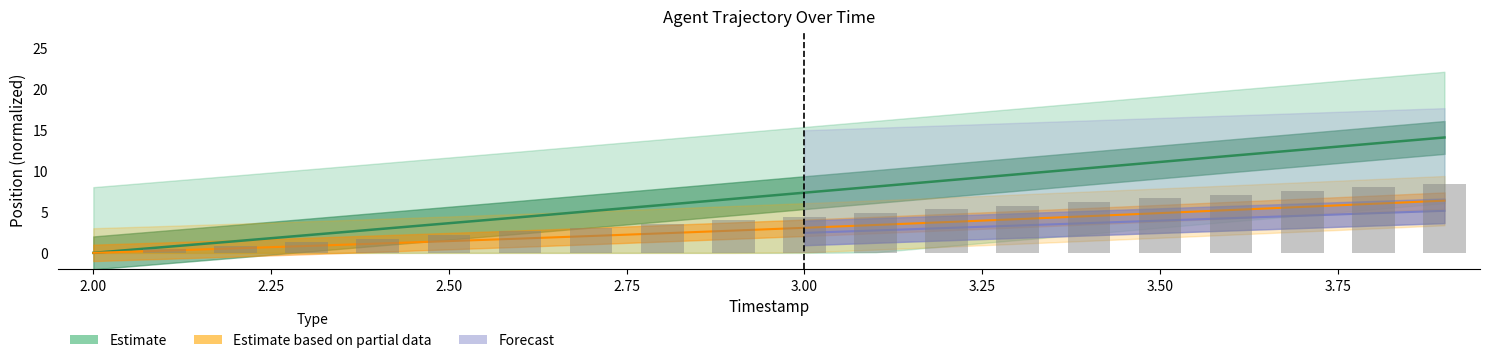

How many groups of bars are there?

20